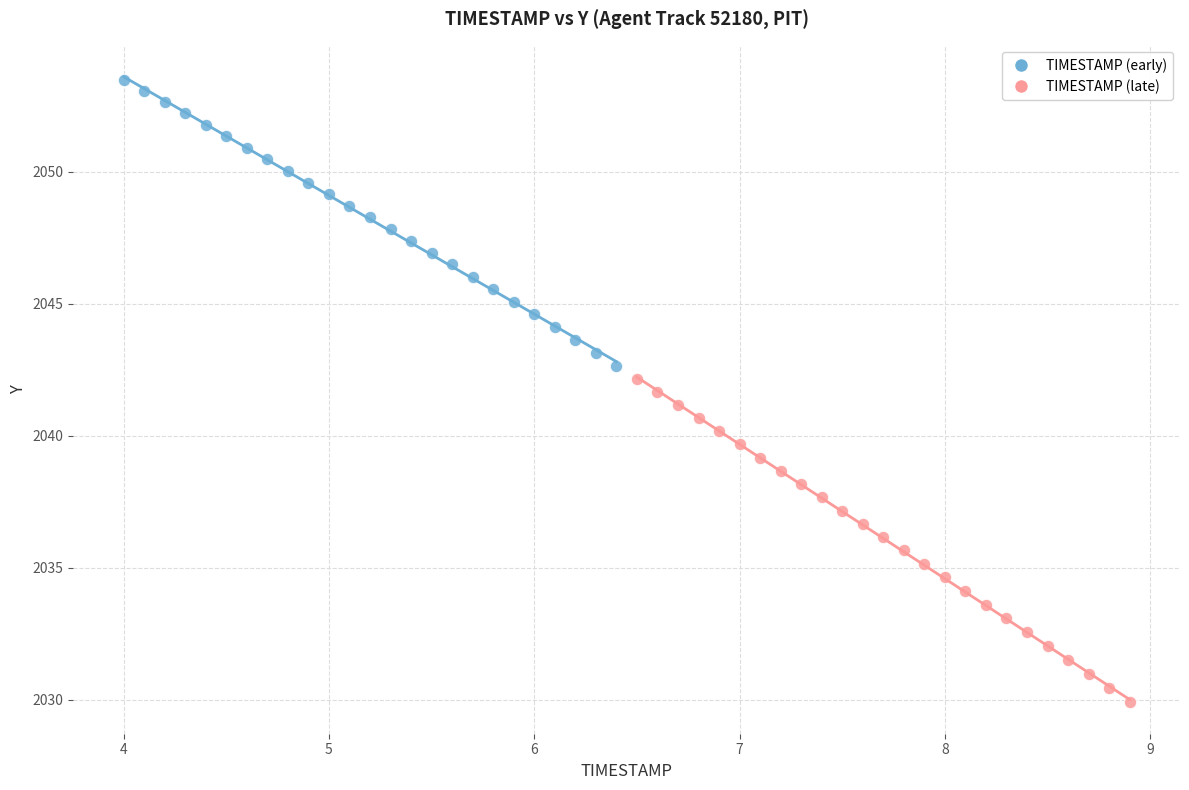

Which series has the largest Y range (max minus min)?

TIMESTAMP (late)